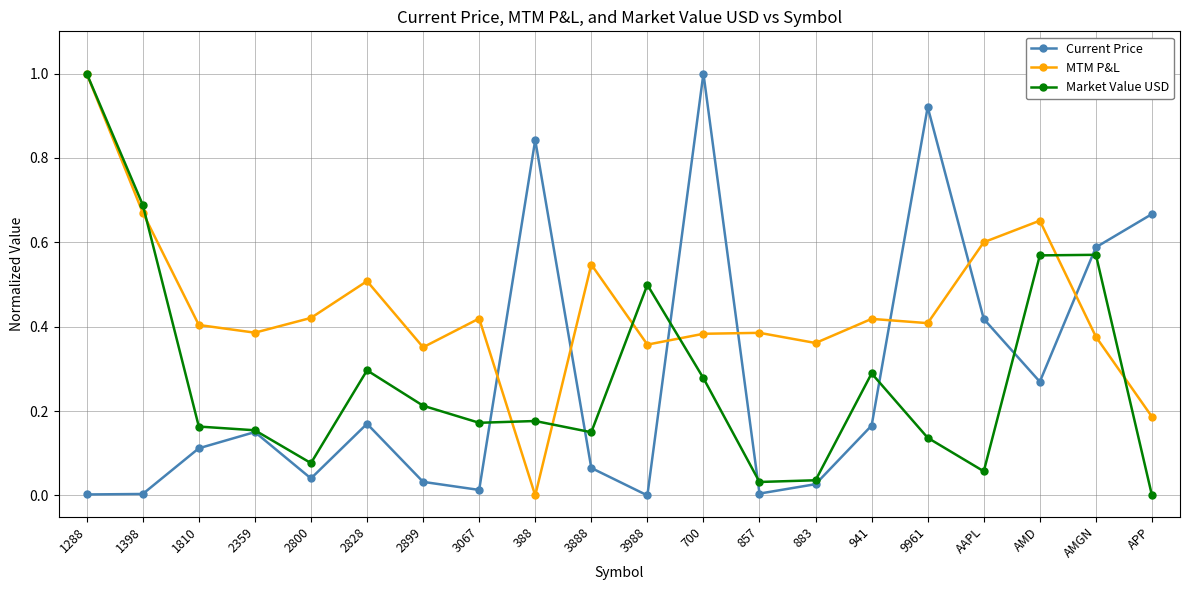

The Current Price series shows 0.6 at AMGN. True or false?

True